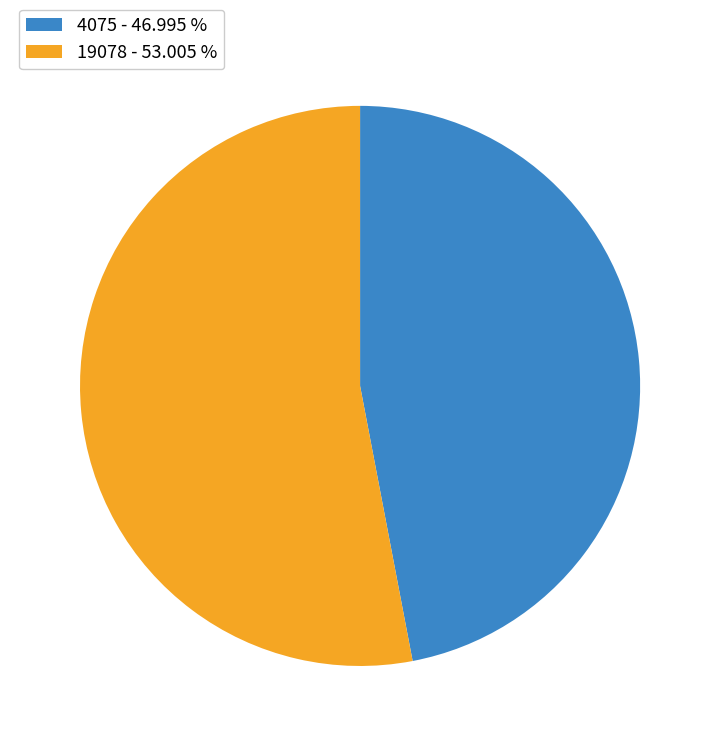

How many segments does this pie chart have?

2